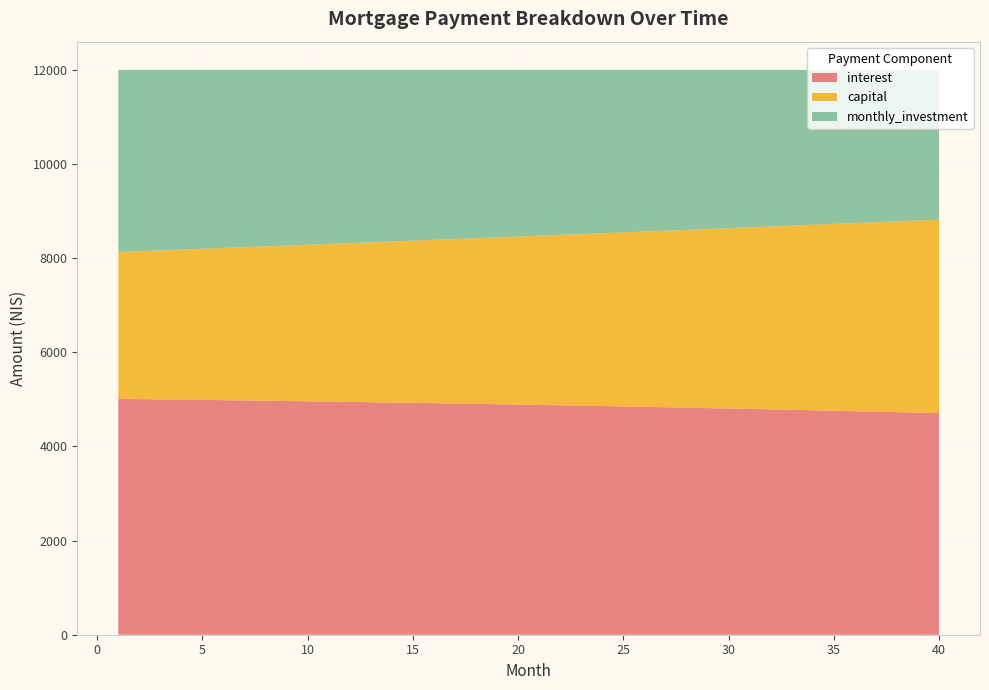

Reading right to left, extract all data points from this chart.

interest: 4707.3	4717.9	4728.4	4738.7	4748.8	4758.8	4768.6	4778.2	4787.7	4797.1	4806.2	4815.3	4824.1	4832.9	4841.4	4849.9	4858.1	4866.3	4874.2	4882.1	4889.8	4897.3	4904.8	4912.0	4919.2	4926.2	4933.0	4939.8	4946.4	4952.8	4959.2	4965.4	4971.4	4977.4	4983.2	4988.9	4994.4	4999.9	5005.2	5010.4
capital: 4111.5	4082.6	4053.8	4025.2	3996.9	3968.7	3940.8	3913.0	3885.5	3858.1	3830.9	3803.9	3777.1	3750.5	3724.1	3697.9	3671.8	3646.0	3620.3	3594.8	3569.5	3544.3	3519.4	3494.6	3469.9	3445.5	3421.2	3397.1	3373.2	3349.5	3325.9	3302.4	3279.2	3256.1	3233.1	3210.4	3187.8	3165.3	3143.0	3120.9
monthly_investment: 3181.2	3199.6	3217.8	3236.1	3254.3	3272.5	3290.7	3308.8	3326.8	3344.9	3362.8	3380.8	3398.7	3416.6	3434.4	3452.3	3470.0	3487.8	3505.5	3523.1	3540.8	3558.3	3575.9	3593.4	3610.9	3628.3	3645.7	3663.1	3680.4	3697.7	3715.0	3732.2	3749.4	3766.5	3783.7	3800.7	3817.8	3834.8	3851.8	3868.7